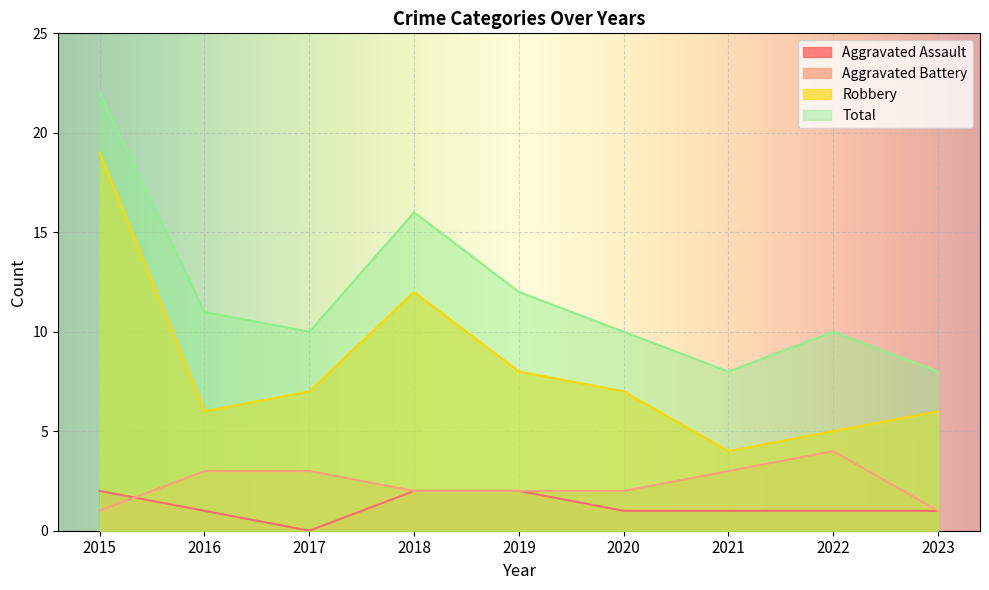

What is the lowest value of the Total series?

8